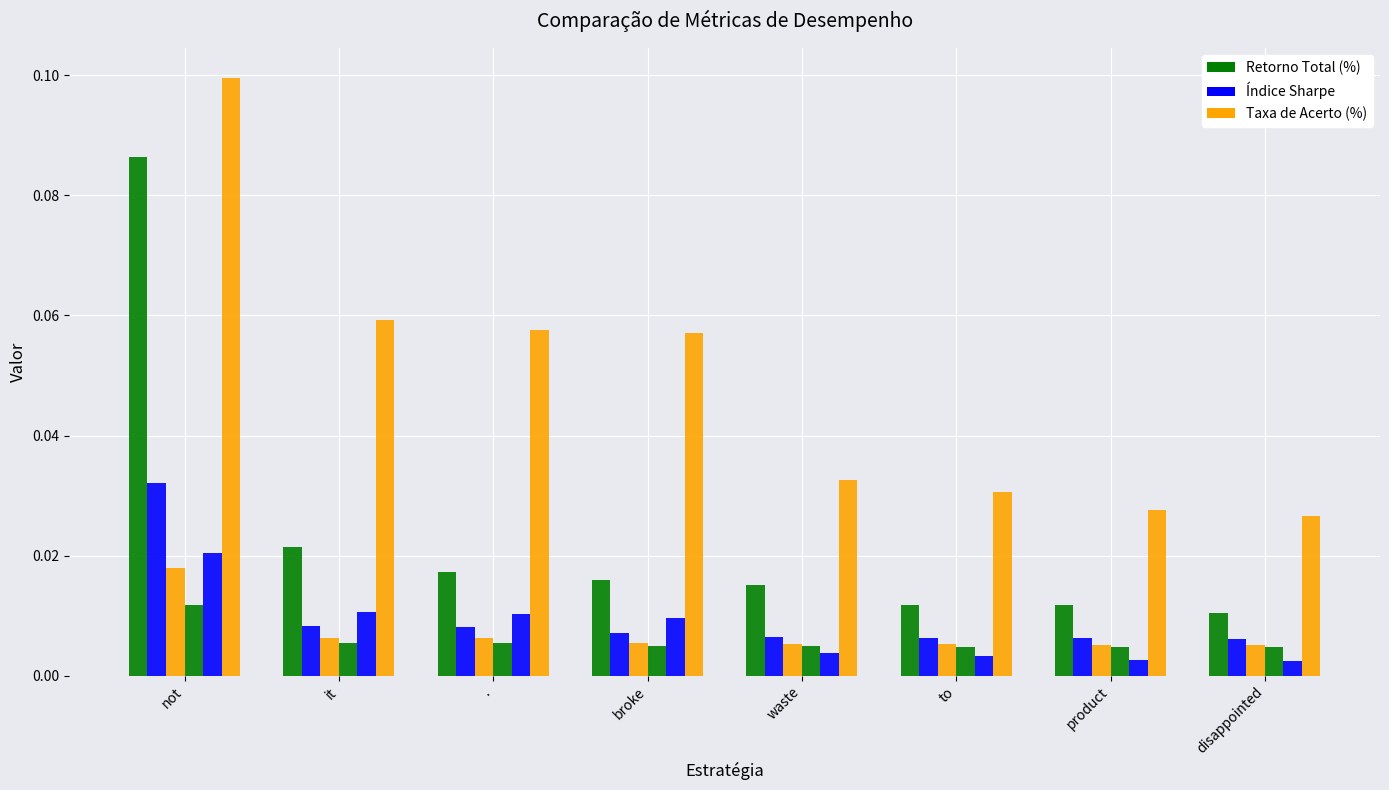

What is the total value across all series at it?

0.1